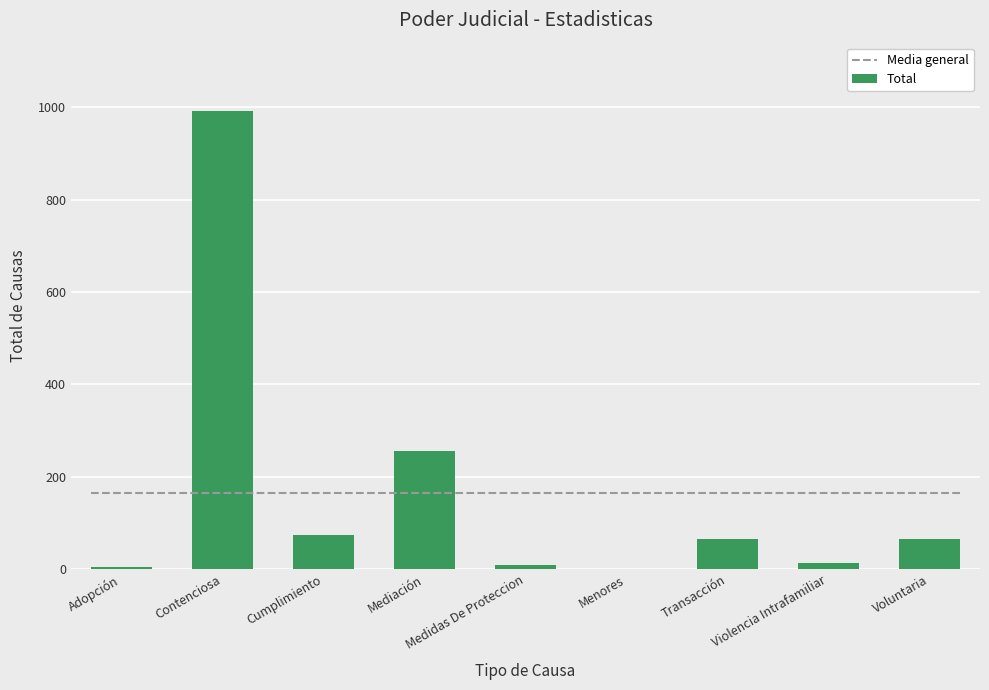

At which label does the data first exceed 65?

Contenciosa